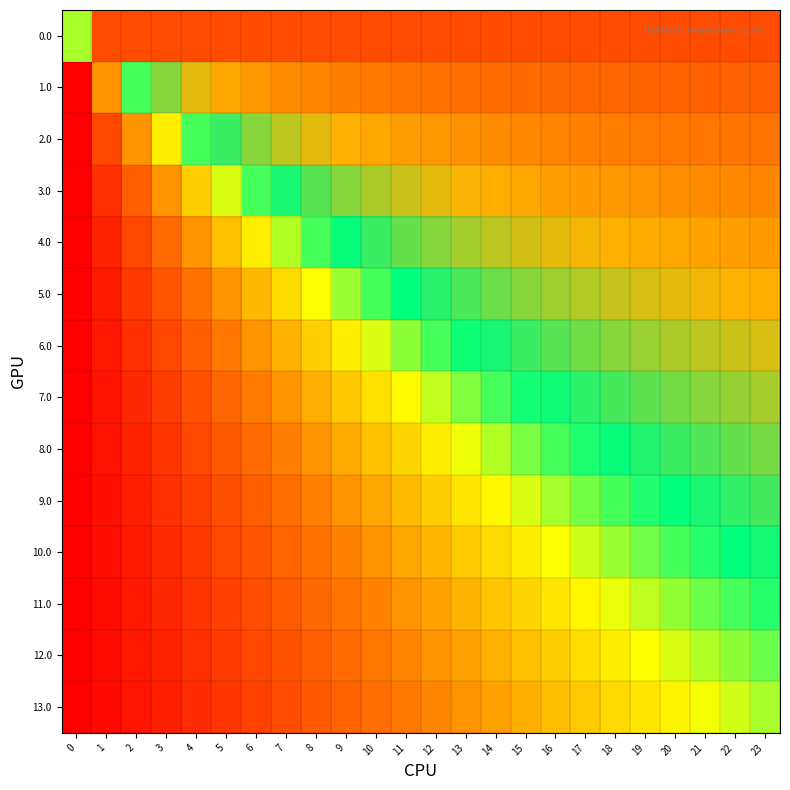

At how many categories does at least one series exceed 0?

23